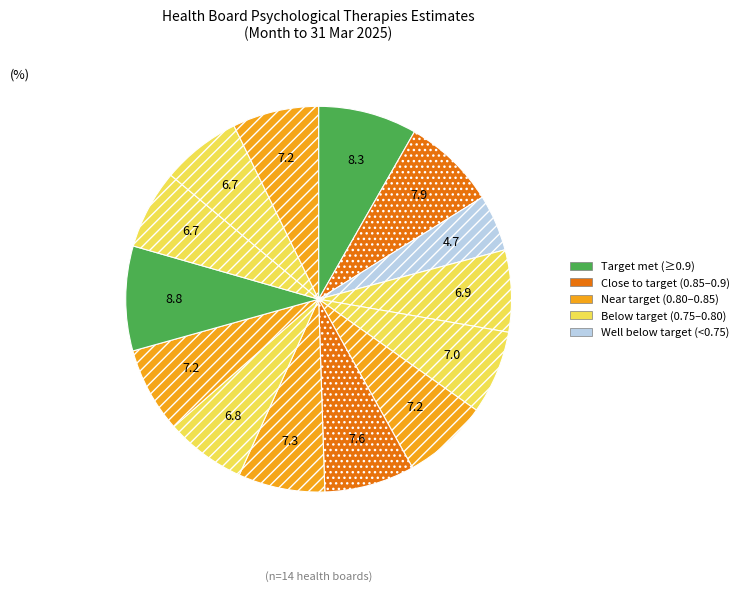

To the nearest percent, what is the average slice percentage?

7%